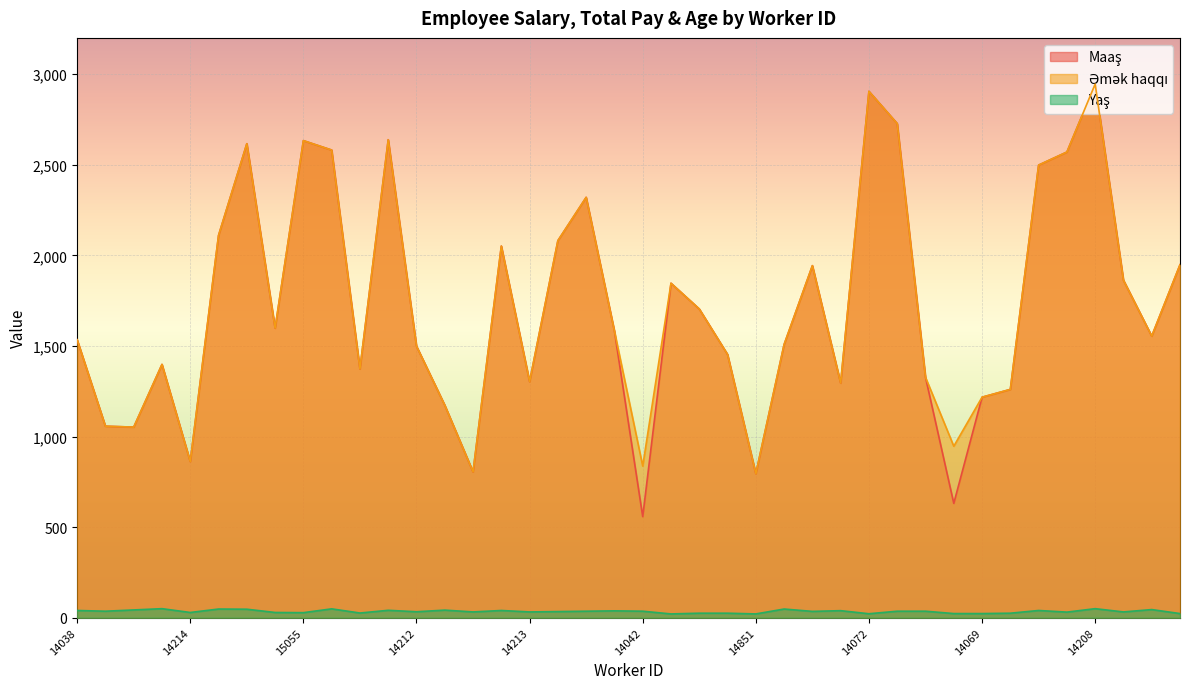

Reading right to left, list all the values displayed in this chart.

Maaş: 1948.0	1554.0	1863.0	2945.0	2570.0	2498.0	1260.0	1217.0	631.0	1327.0	2727.0	2905.0	1295.0	1943.0	1508.0	795.0	1453.0	1704.0	1846.0	558.0	1582.0	2320.0	2081.0	1303.0	2051.0	805.0	1173.0	1499.0	2638.0	1373.0	2581.0	2633.0	1598.0	2616.0	2110.0	862.0	1398.0	1052.0	1057.0	1534.0
Əmək haqqı: 1948.0	1554.0	1863.0	2945.0	2570.0	2498.0	1260.0	1217.0	946.5	1327.0	2727.0	2905.0	1295.0	1943.0	1508.0	795.0	1453.0	1704.0	1846.0	837.0	1582.0	2320.0	2081.0	1303.0	2051.0	805.0	1173.0	1499.0	2638.0	1373.0	2581.0	2633.0	1598.0	2616.0	2110.0	862.0	1398.0	1052.0	1057.0	1534.0
Yaş: 23.0	45.0	32.0	50.0	31.0	40.0	25.0	23.0	23.0	36.0	36.0	22.0	39.0	35.0	48.0	21.0	25.0	25.0	21.0	36.0	38.0	36.0	34.0	32.0	40.0	32.0	42.0	33.0	41.0	26.0	49.0	28.0	29.0	47.0	48.0	29.0	50.0	43.0	36.0	40.0